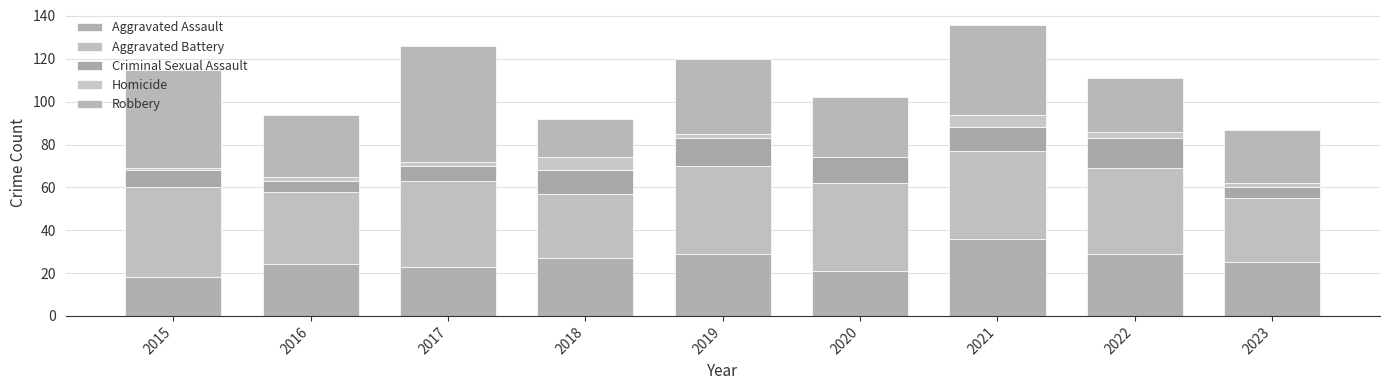

Which series changed the most between 2015 and 2023?

Robbery